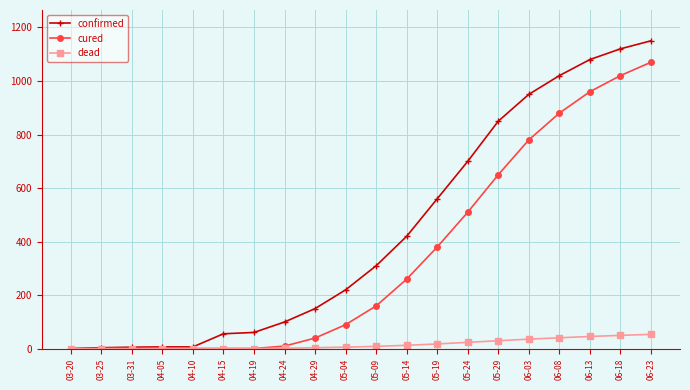

What value does the cured series have at 06-08?

880